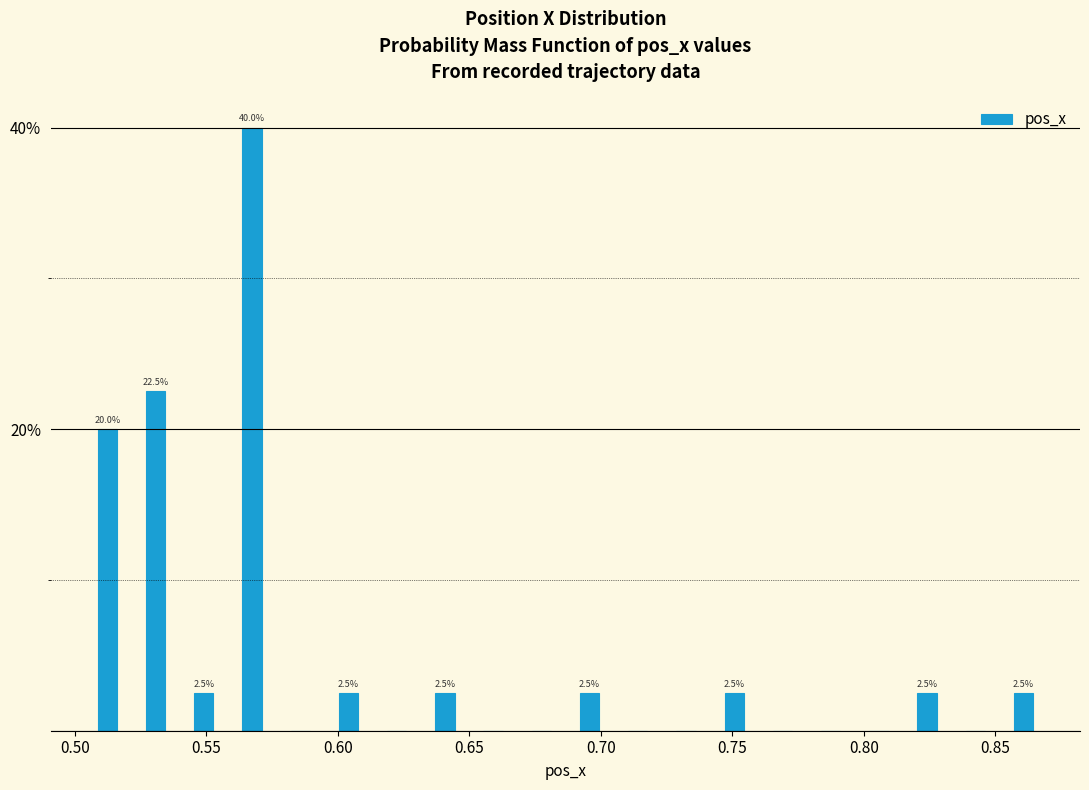

Around what value on the x-axis is the tallest bar? Give the approximate position of its centre, as read against the axis.

0.565